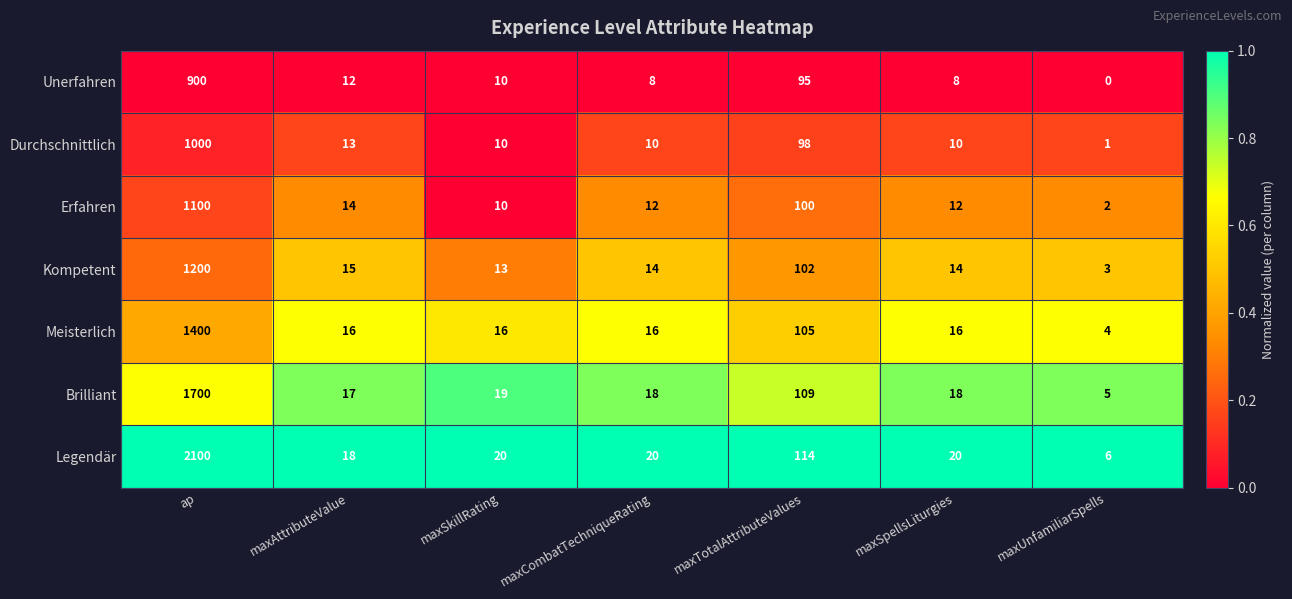

What is the approximate value of Erfahren at maxCombatTechniqueRating, to the nearest 10?

10